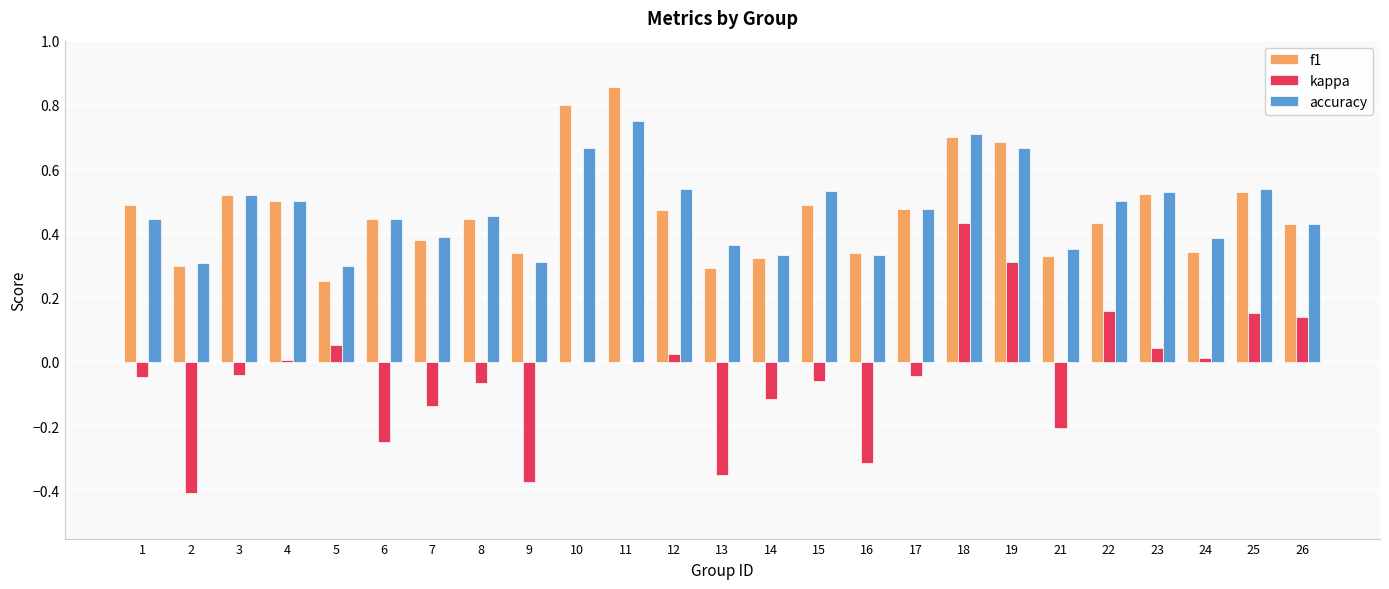

Between 5 and 23, which series saw the biggest shift?

f1